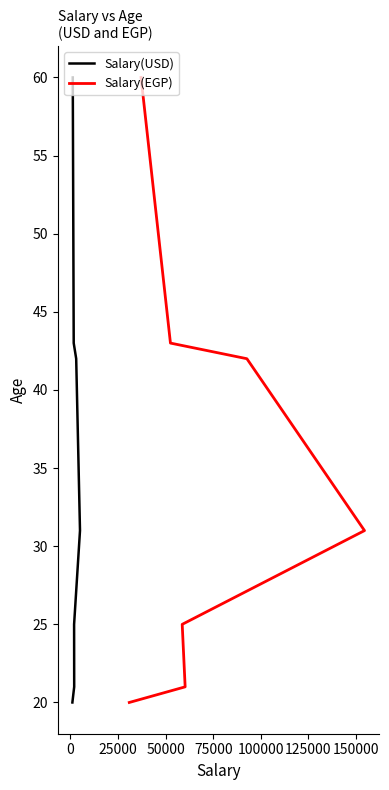

What are all the series names shown in the legend?

Salary(USD), Salary(EGP)